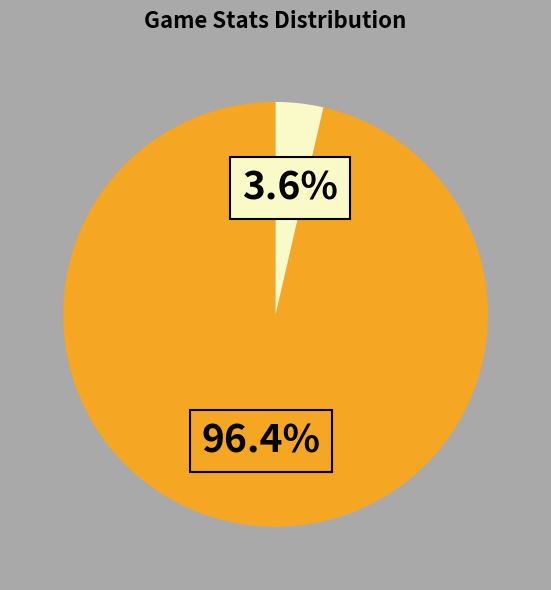

Is there a majority slice in this chart?

Yes